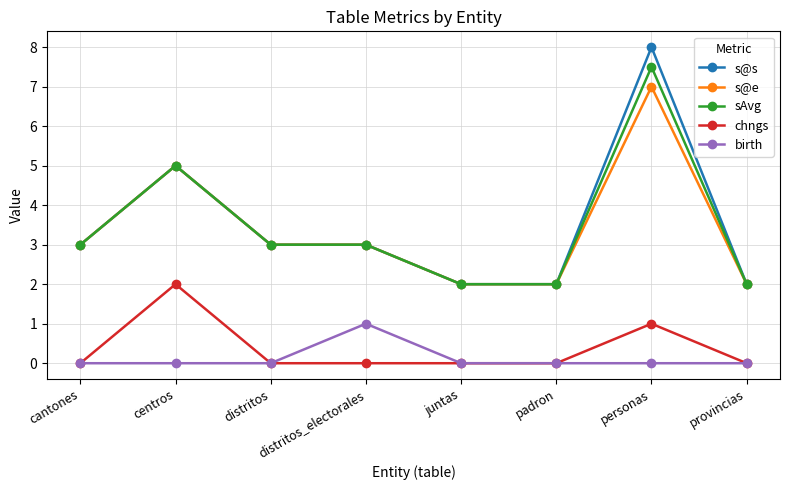

Is the value of birth at cantones greater than the value of s@e at padron?

No